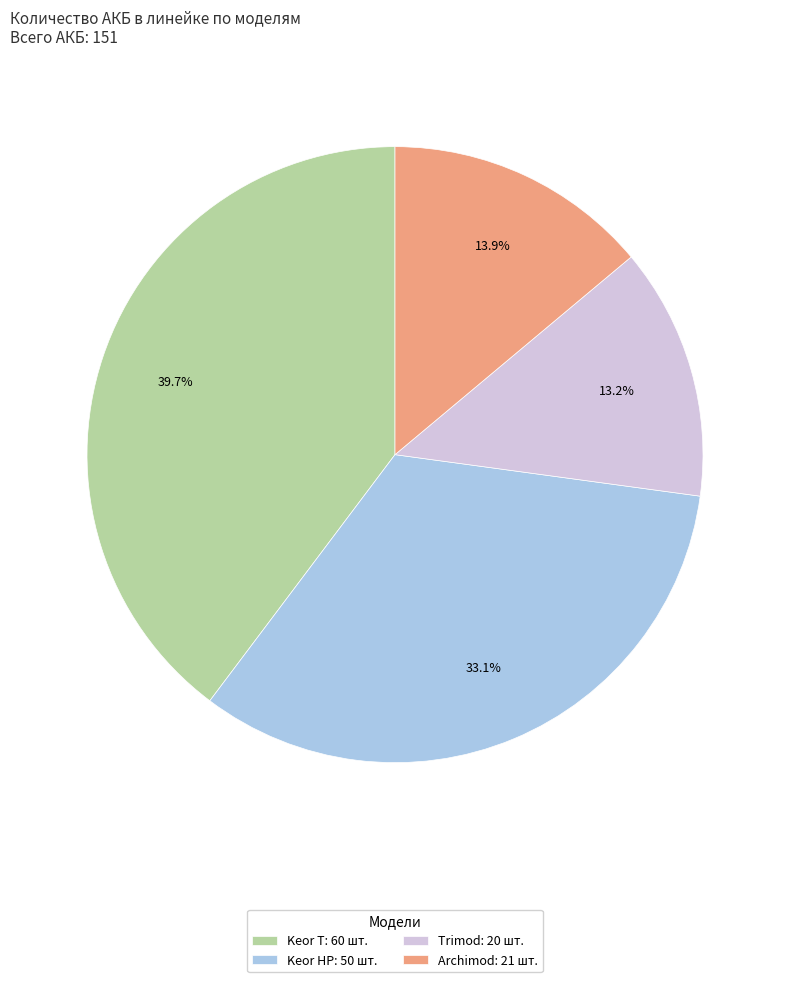

Do Archimod and Keor T together represent more than half of the pie?

Yes